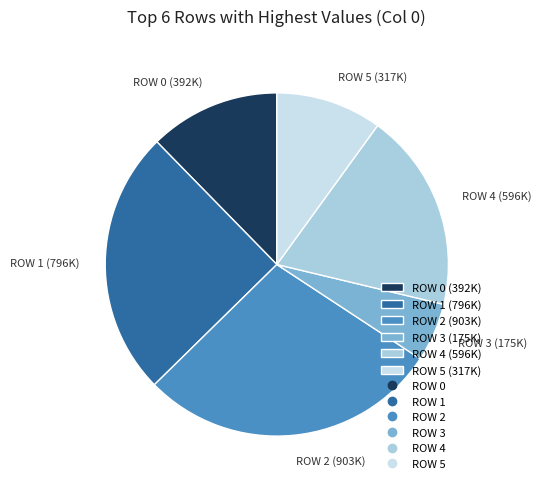

What is the smallest slice in the pie chart?

ROW 3 (175K)